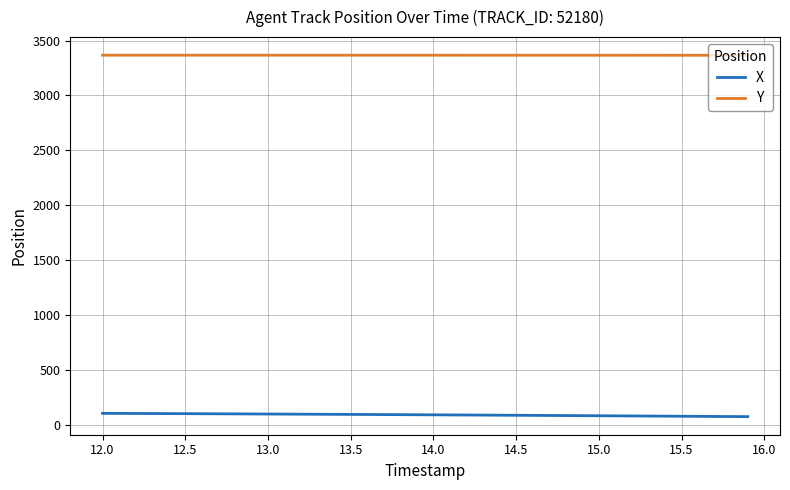

Does the chart have visible grid lines?

Yes